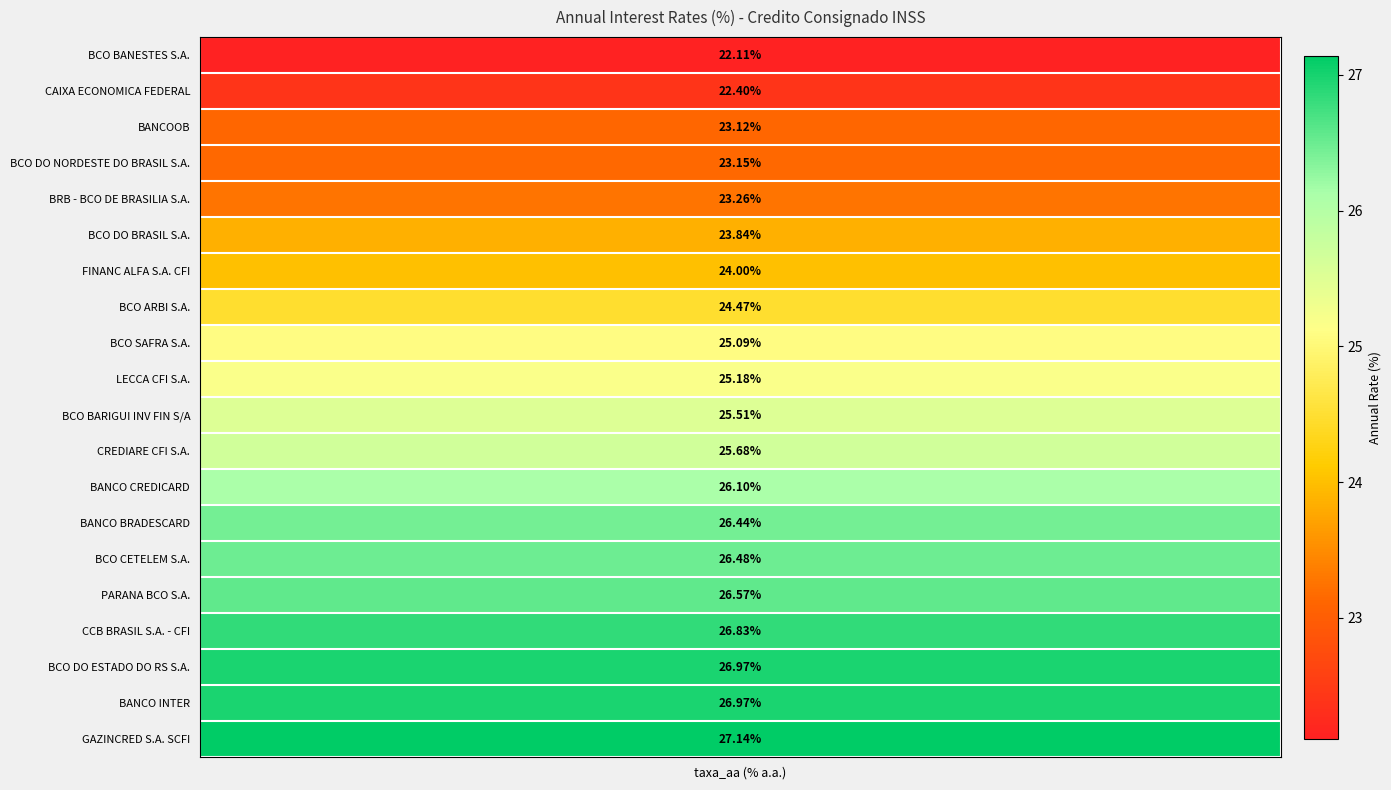

What is the difference between the maximum and minimum values in the taxa_aa series?

5.0